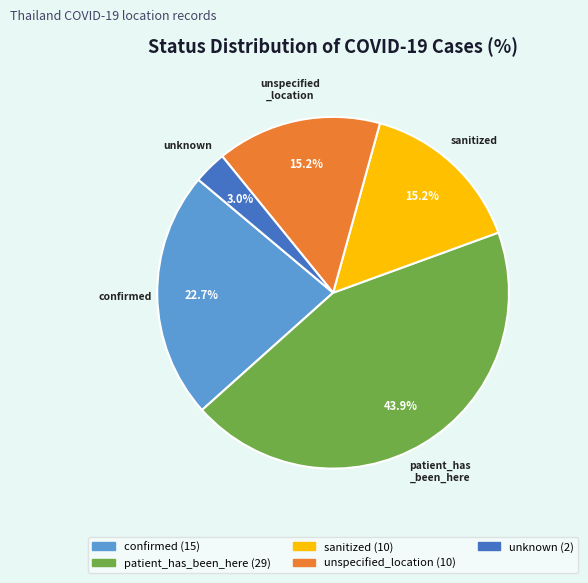

How many segments does this pie chart have?

5